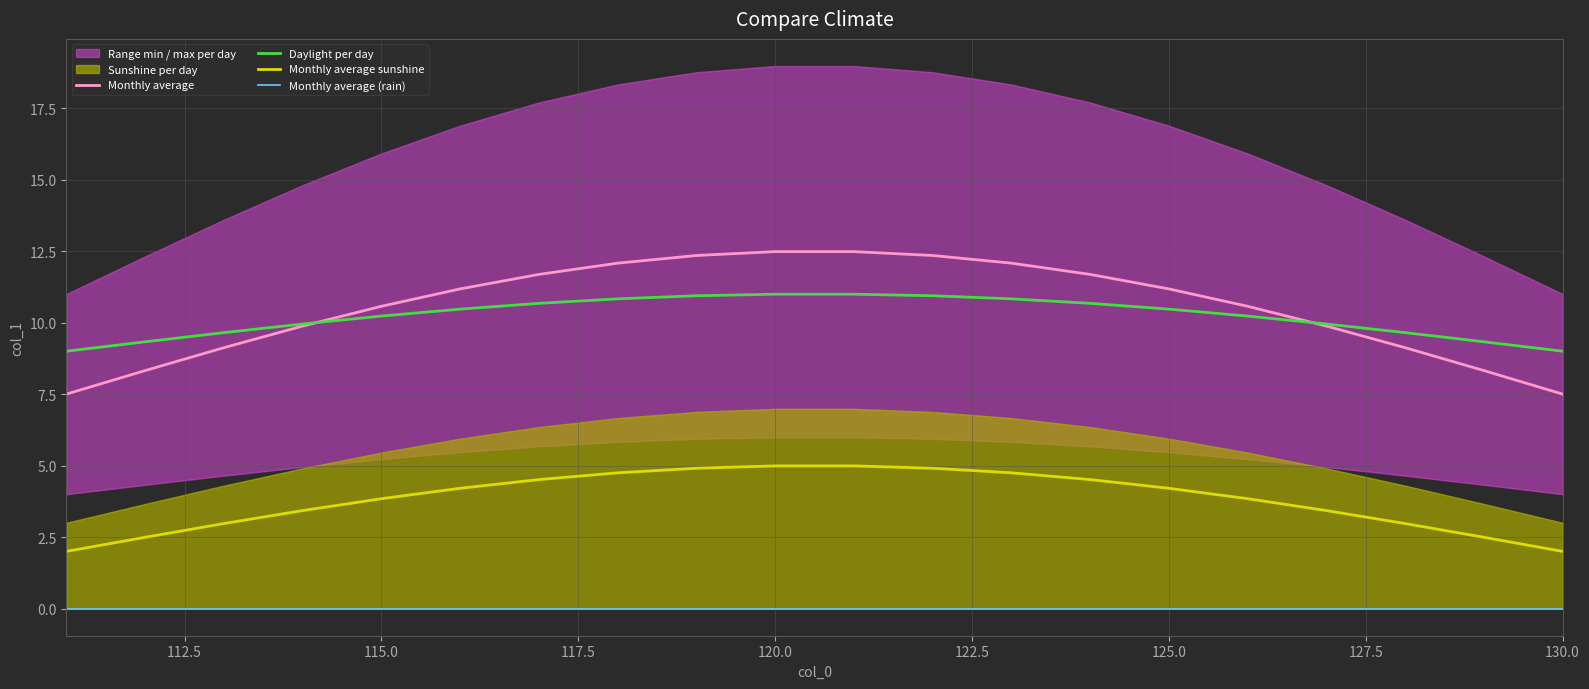

True or false: Monthly average and Monthly average sunshine intersect in this chart.

False